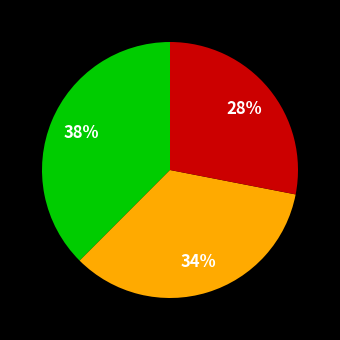

Is there any slice that represents more than half of the pie?

No